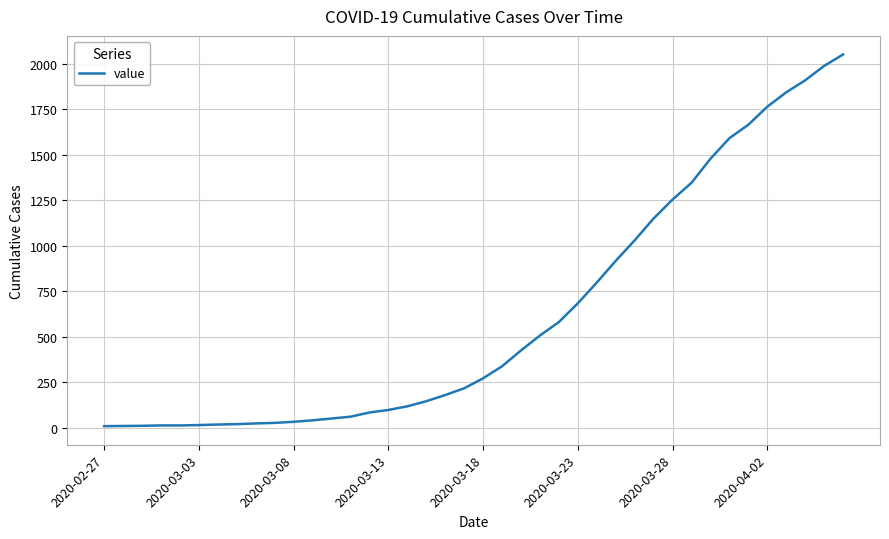

What is the greatest value displayed?

2052